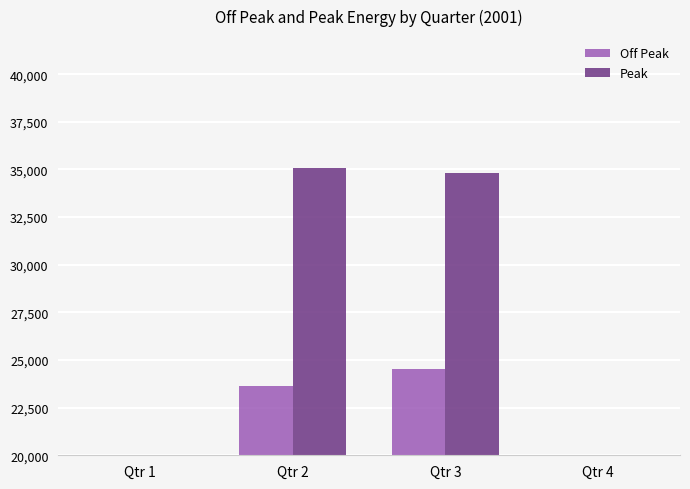

What is the sum of all Off Peak values?

48141.8